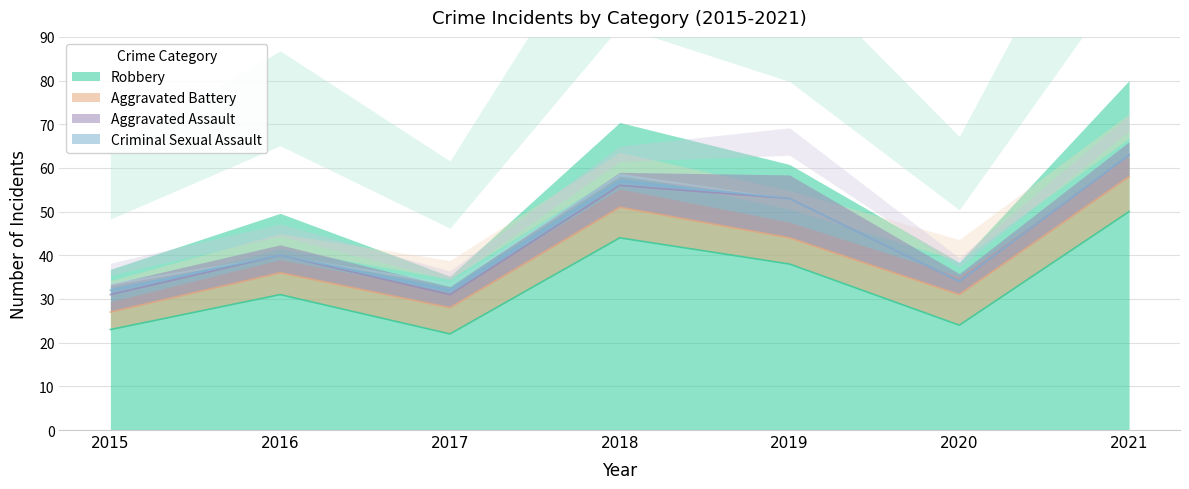

At which label does Robbery first exceed 31?

2018